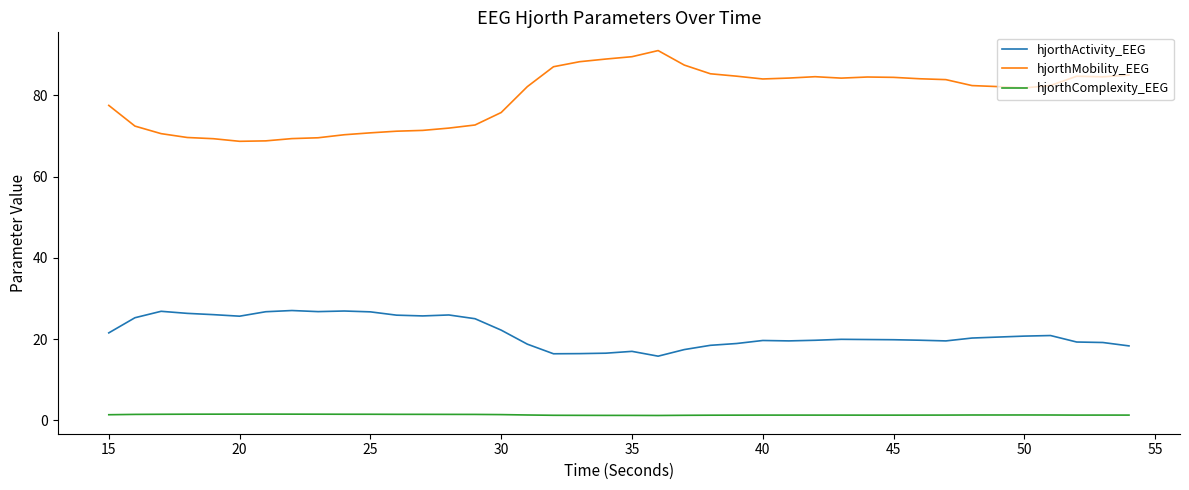

What is the difference between the maximum and minimum values in the hjorthActivity_EEG series?

11.2